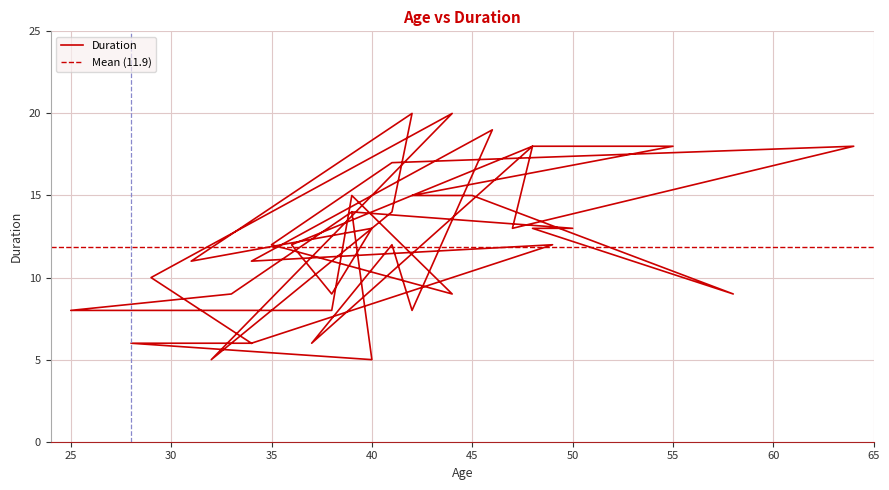

The value at 48 is 13. True or false?

True